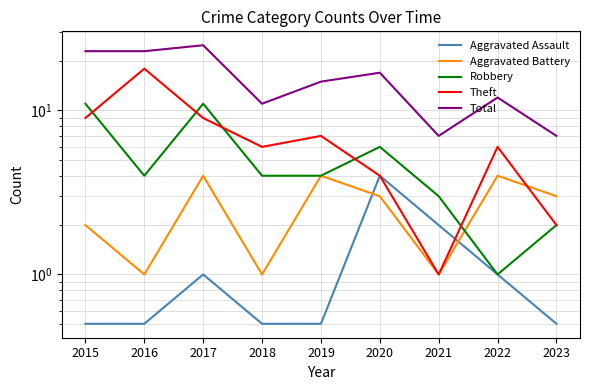

Count the Aggravated Assault values in the range 0 to 1.

7